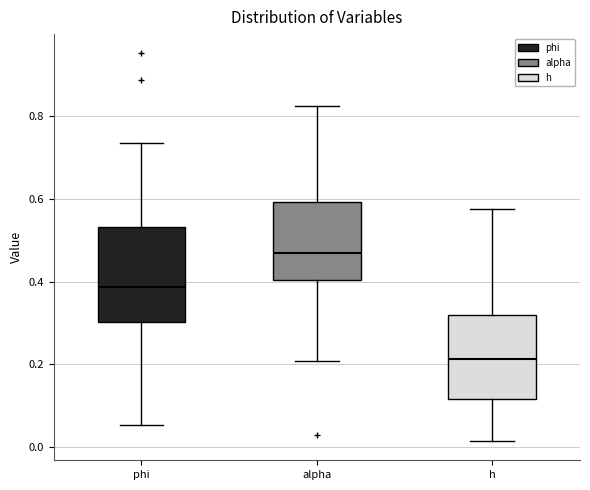

Where is the lower edge of the box for alpha on the y-axis? The values are not printed on the chart, so give them approximately, as read against the axis.

0.40